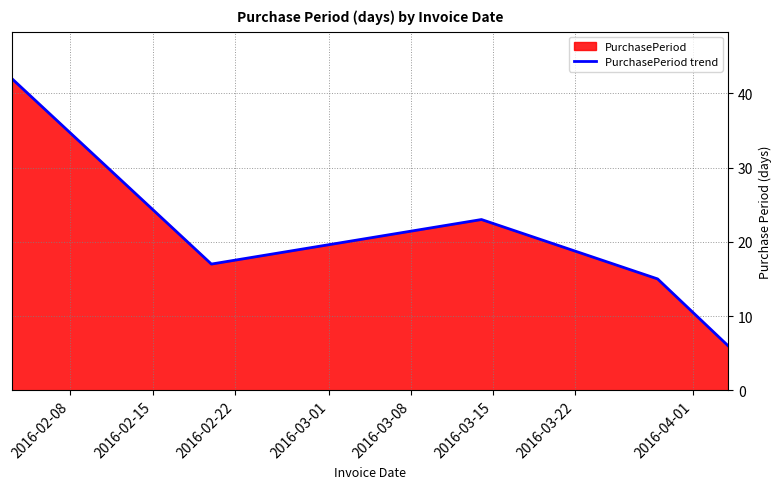

What is the minimum value shown in the chart?

6